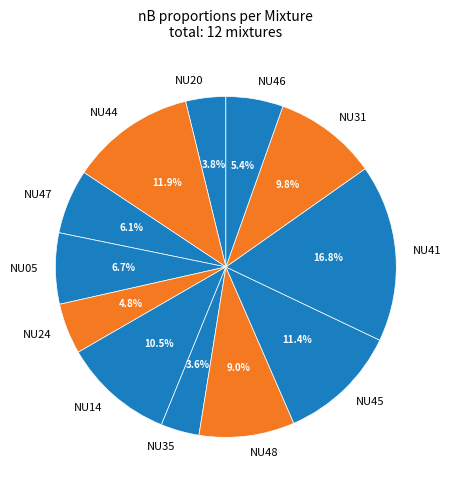

The NU05 slice represents 7% of the pie. True or false?

True